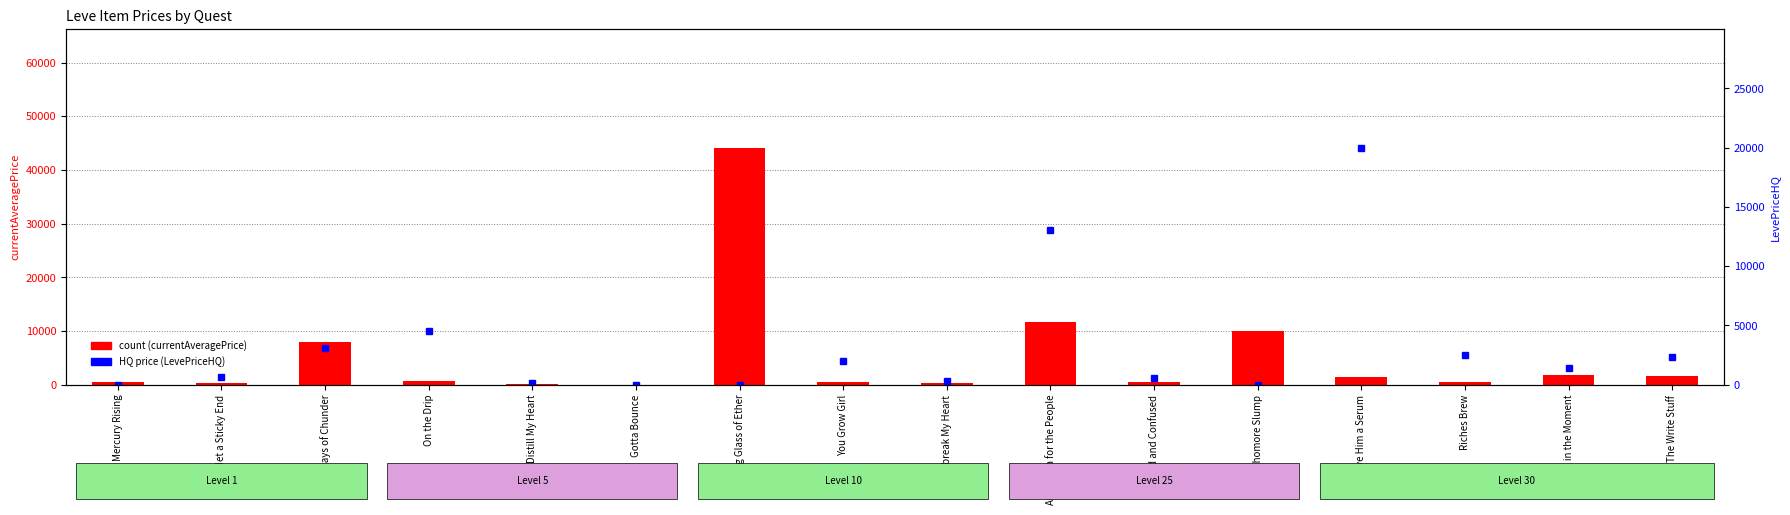

Which series has the largest range (max minus min)?

count (currentAveragePrice)